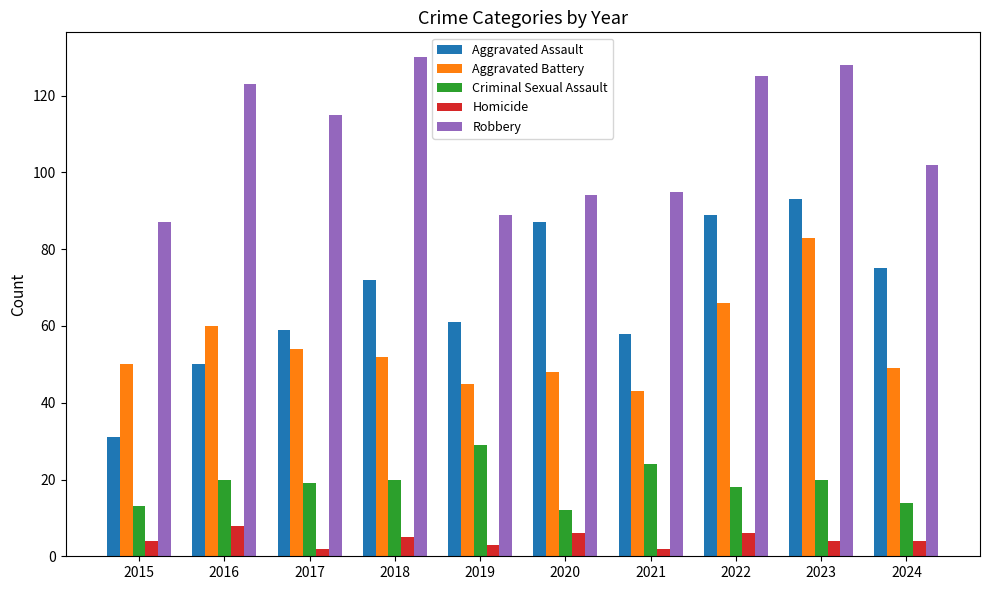

What is the sum of the Homicide values at 2022 and 2024?

10